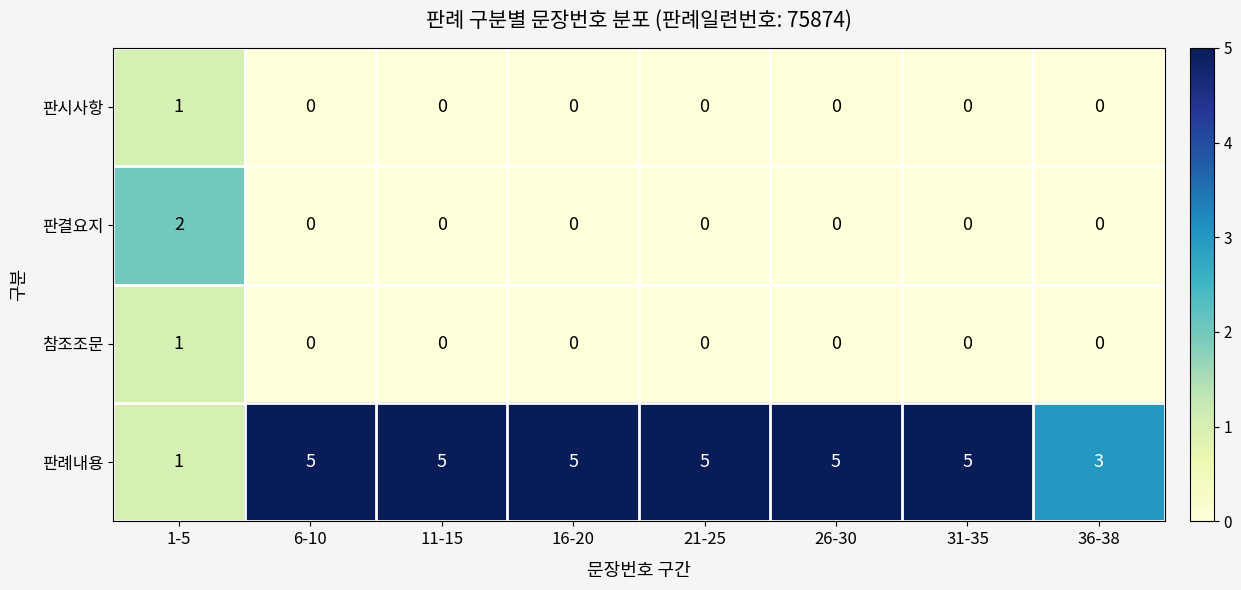

What is the greatest value displayed?

5